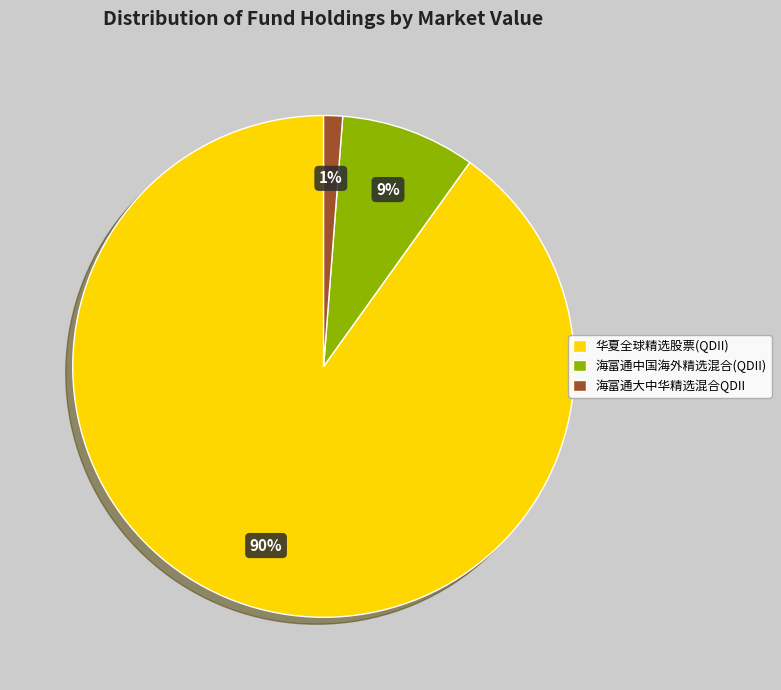

What is the largest slice in the pie chart?

华夏全球精选股票(QDII)